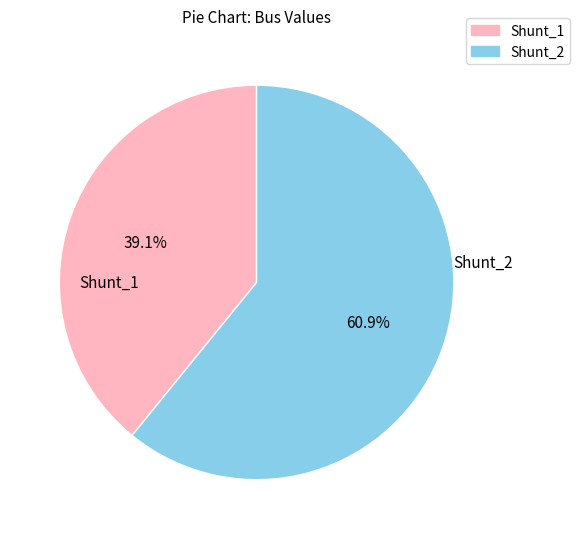

Which category has the smallest portion of the pie?

Shunt_1